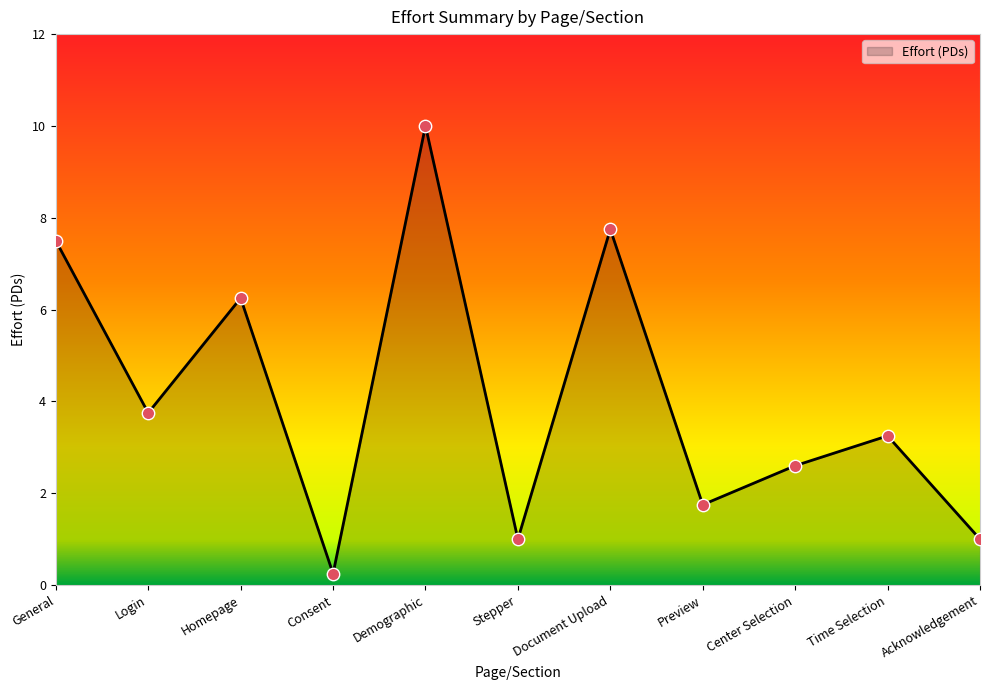

Which has a higher value, Login or General?

General